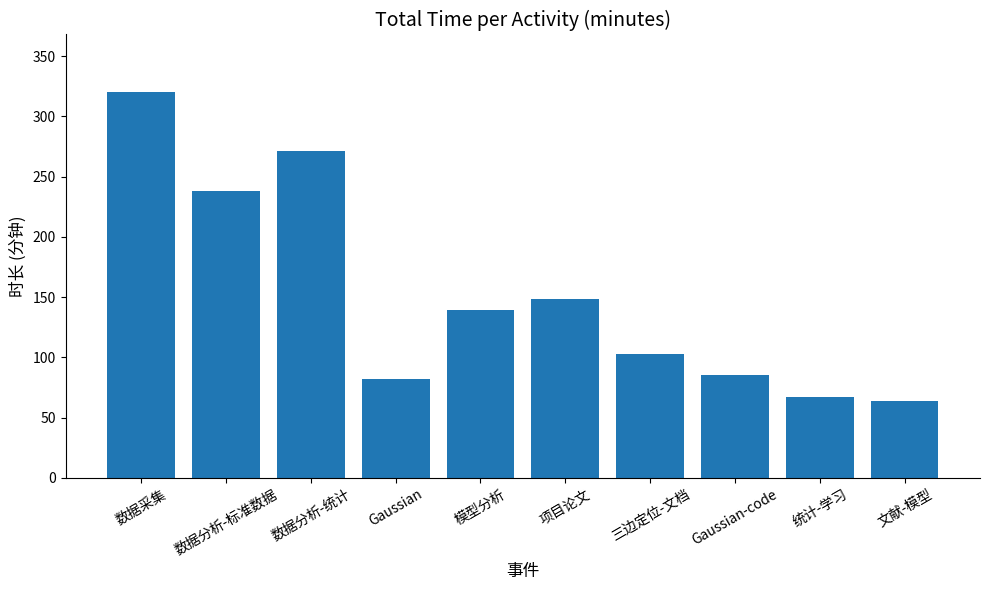

What is the sum of the values at 文献-模型 and Gaussian-code?

149